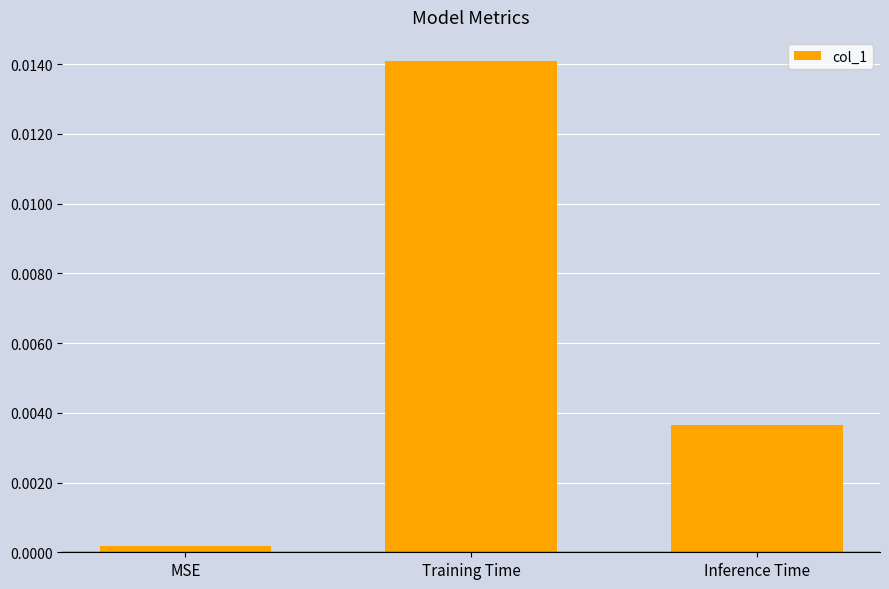

What is the label of the 1st bar from the left?

MSE